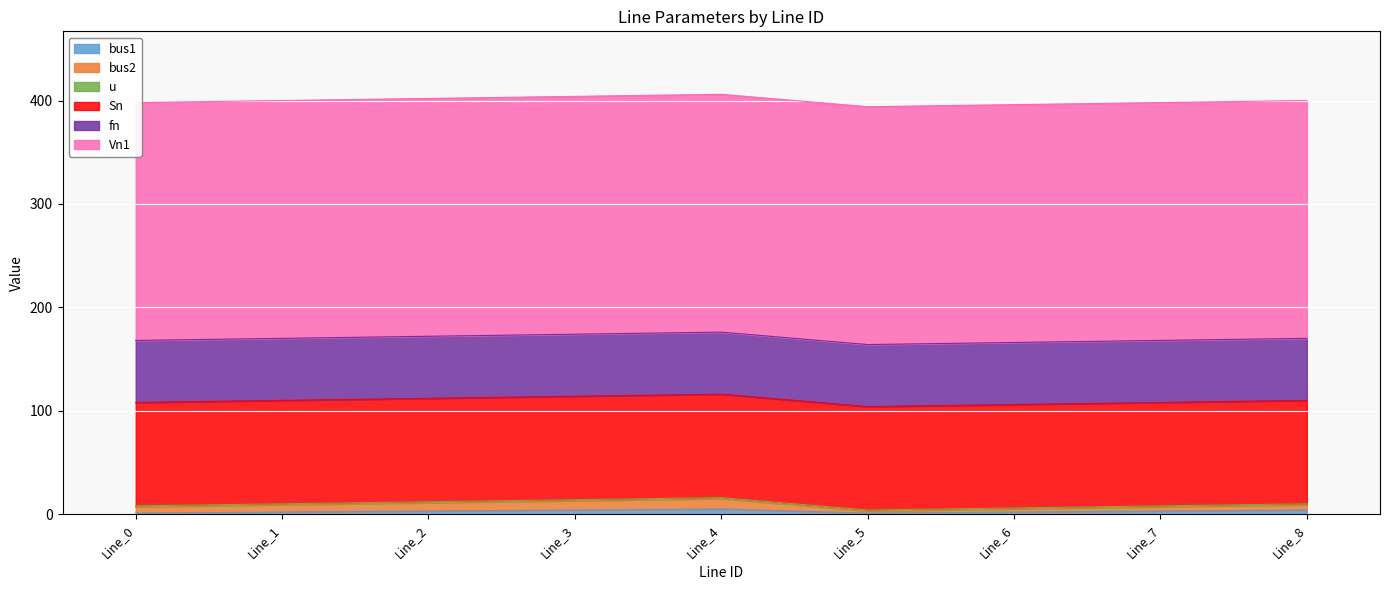

At how many categories does at least one series exceed 150?

9